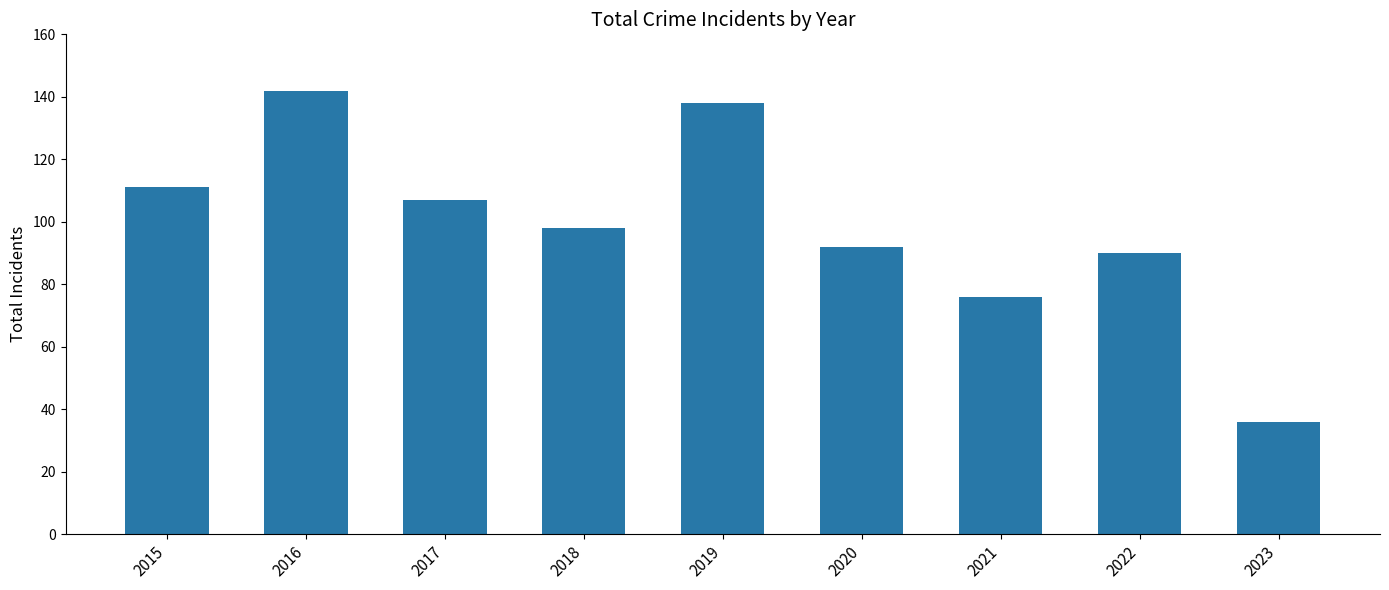

What is the change in value from 2015 to 2022?

-21